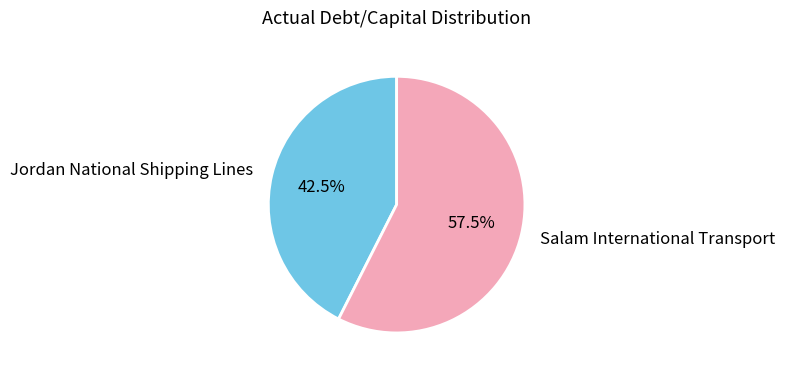

How many segments does this pie chart have?

2